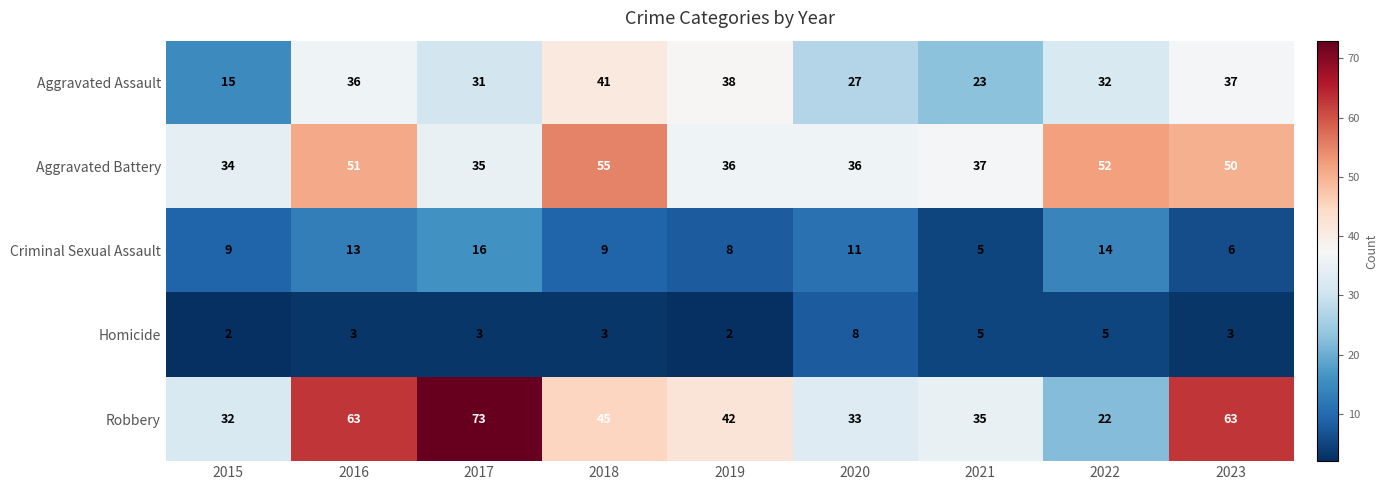

Which series has the largest range (max minus min)?

Robbery